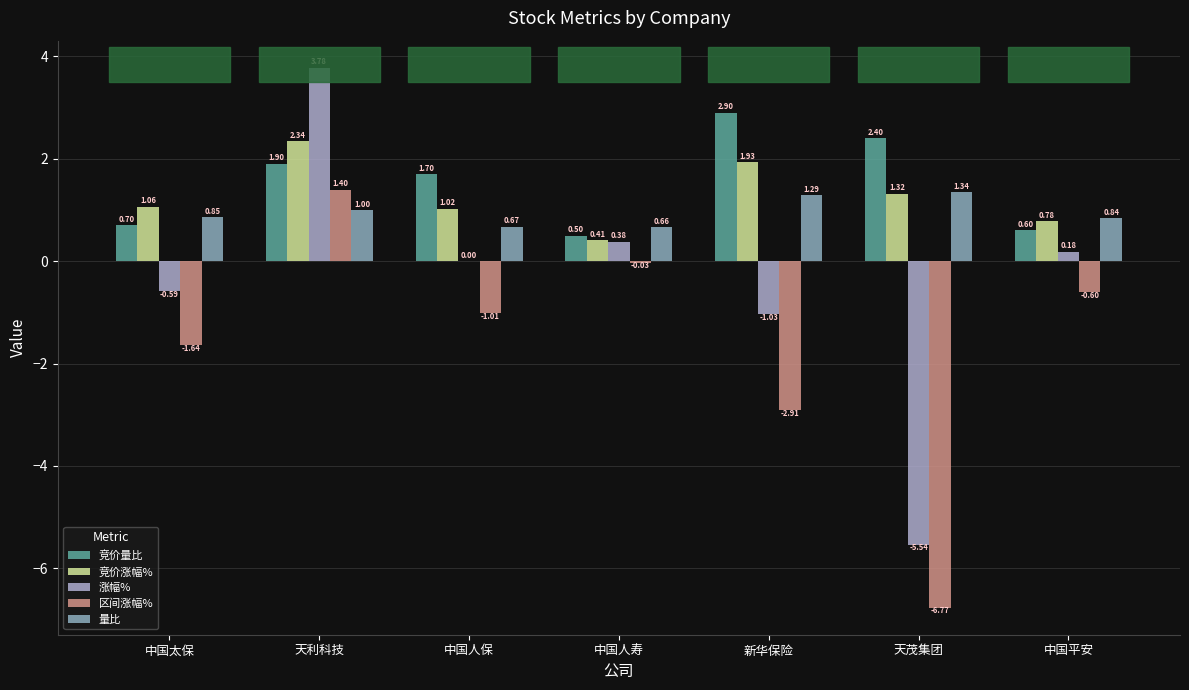

Reading right to left, extract all data points from this chart.

竞价量比: 中国平安=0.6	天茂集团=2.4	新华保险=2.9	中国人寿=0.5	中国人保=1.7	天利科技=1.9	中国太保=0.7
竞价涨幅%: 中国平安=0.8	天茂集团=1.3	新华保险=1.9	中国人寿=0.4	中国人保=1.0	天利科技=2.3	中国太保=1.1
涨幅%: 中国平安=0.2	天茂集团=-5.5	新华保险=-1.0	中国人寿=0.4	中国人保=0.0	天利科技=3.8	中国太保=-0.6
区间涨幅%: 中国平安=-0.6	天茂集团=-6.8	新华保险=-2.9	中国人寿=-0.0	中国人保=-1.0	天利科技=1.4	中国太保=-1.6
量比: 中国平安=0.8	天茂集团=1.3	新华保险=1.3	中国人寿=0.7	中国人保=0.7	天利科技=1.0	中国太保=0.9